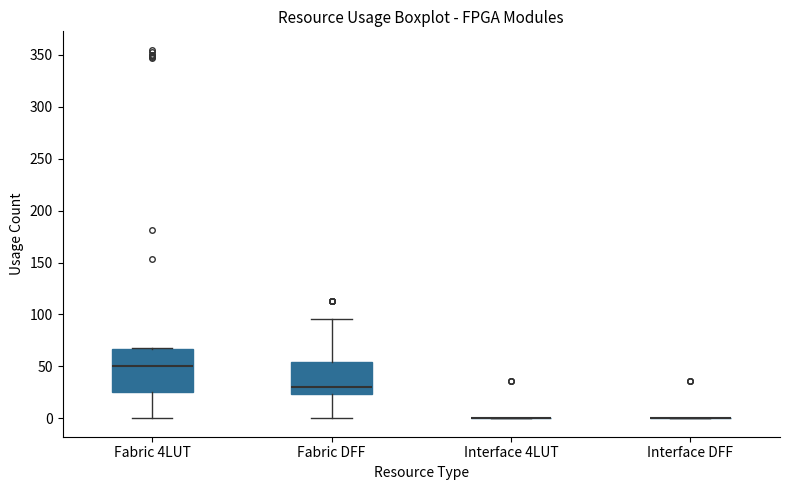

Comparing the boxes themselves (not the whiskers), which one is the tallest?

Fabric 4LUT